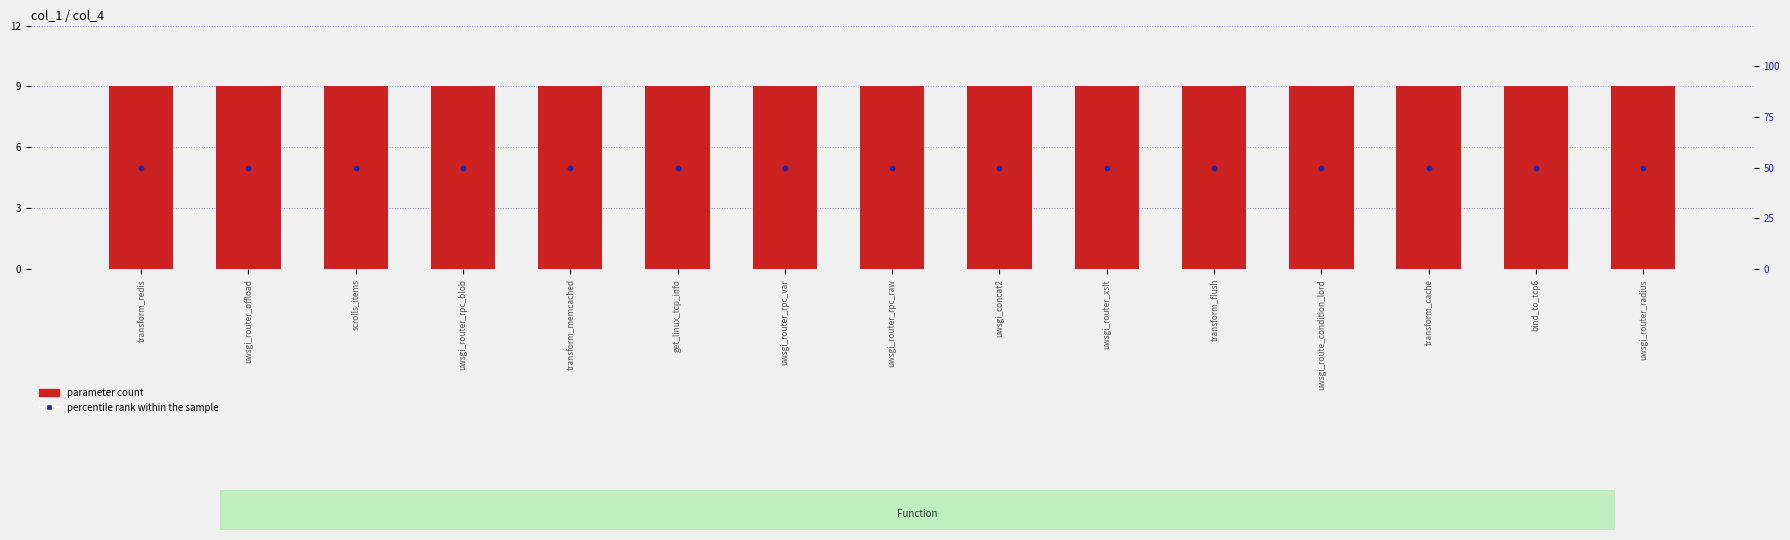

What is the total value across all series at transform_cache?

59